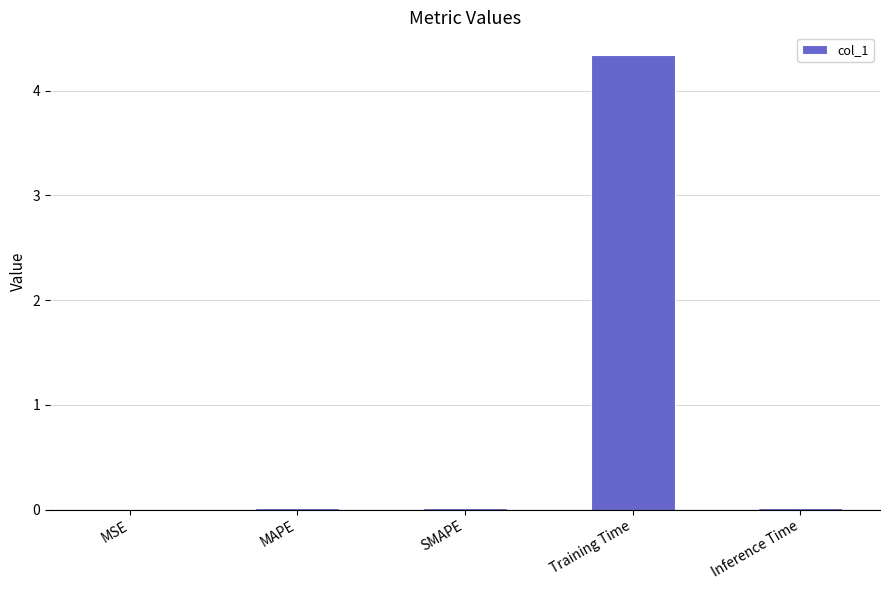

What is the sum of all values?

4.4